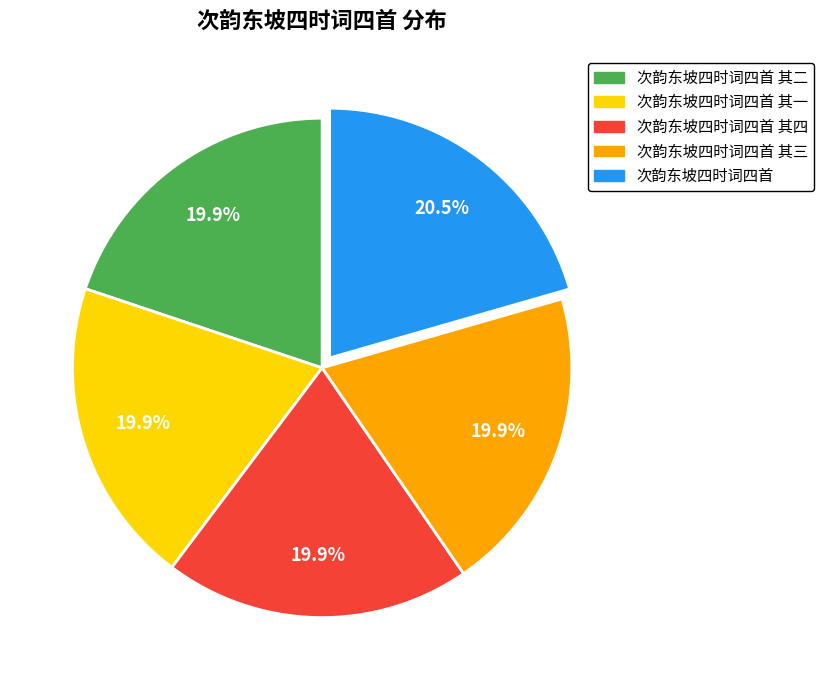

Approximately how many times larger is the value at 次韵东坡四时词四首 compared to 次韵东坡四时词四首 其二?

1.0